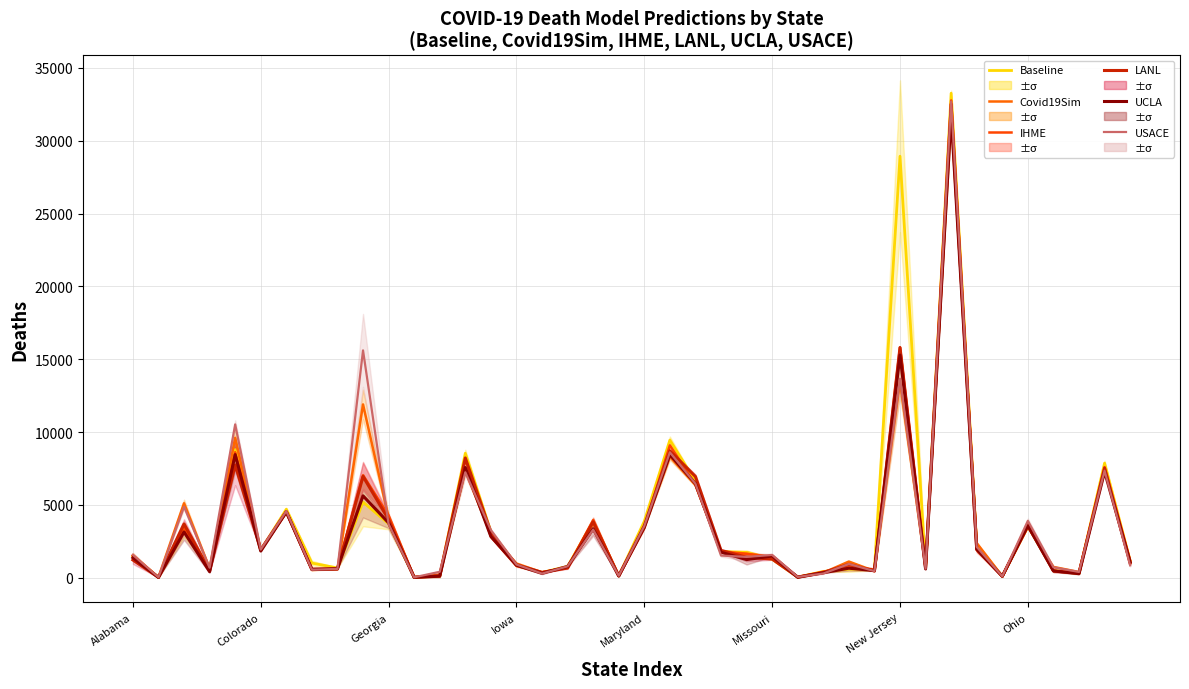

Which category has the highest value in the USACE-ERDC_SEIR series?

32